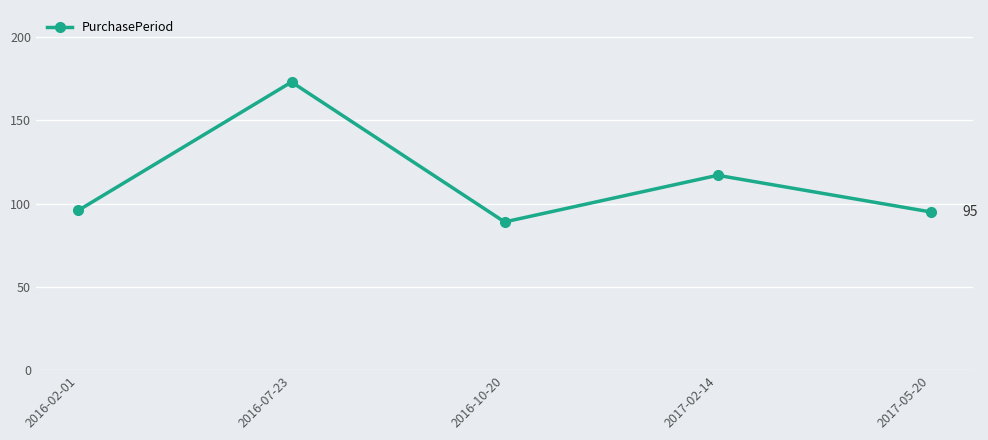

Count the number of data series in this chart.

1